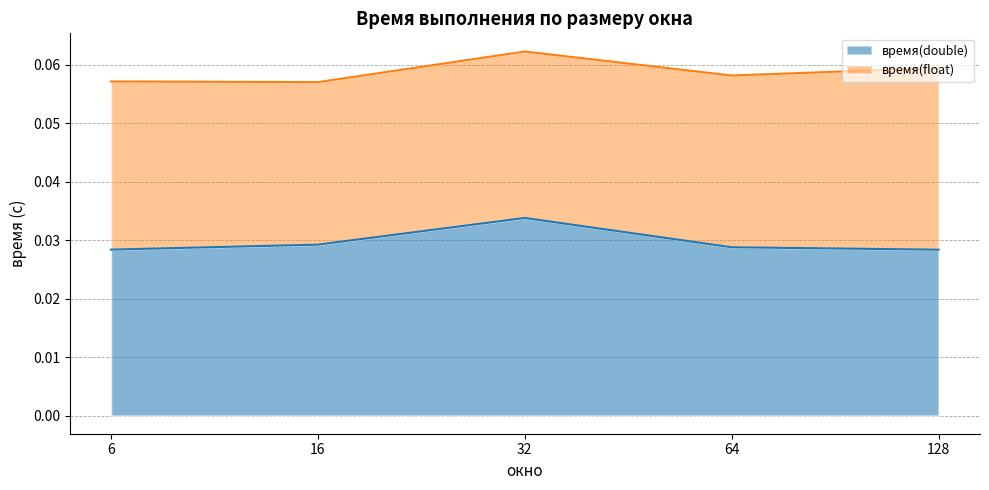

The value at 6 is 0.0. True or false?

False